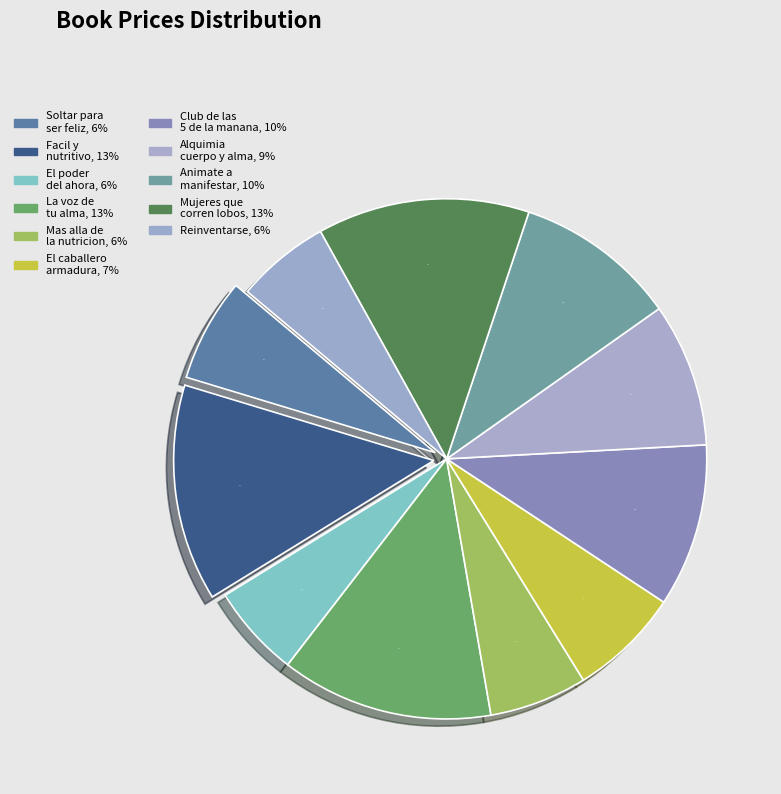

Count the number of slices in the pie.

11